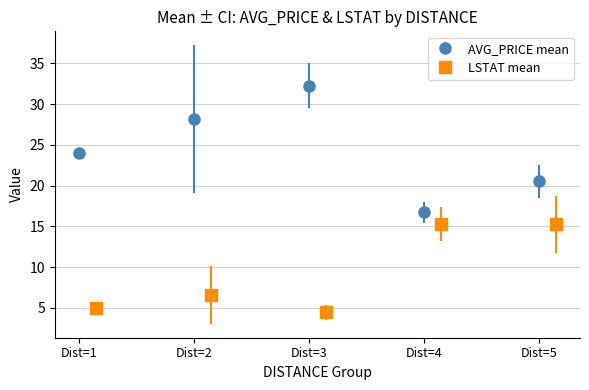

Which category has the lowest value in the AVG_PRICE mean series?

Dist=4